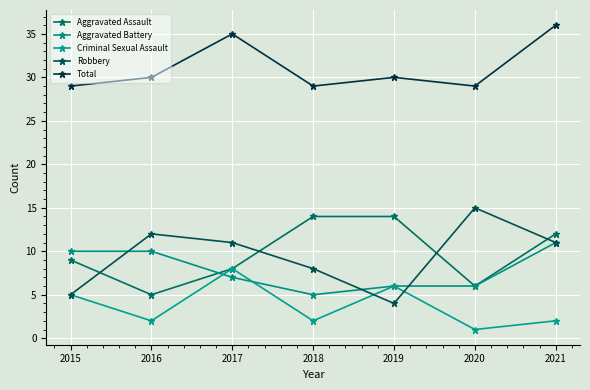

What is the sum of all Total values?

218